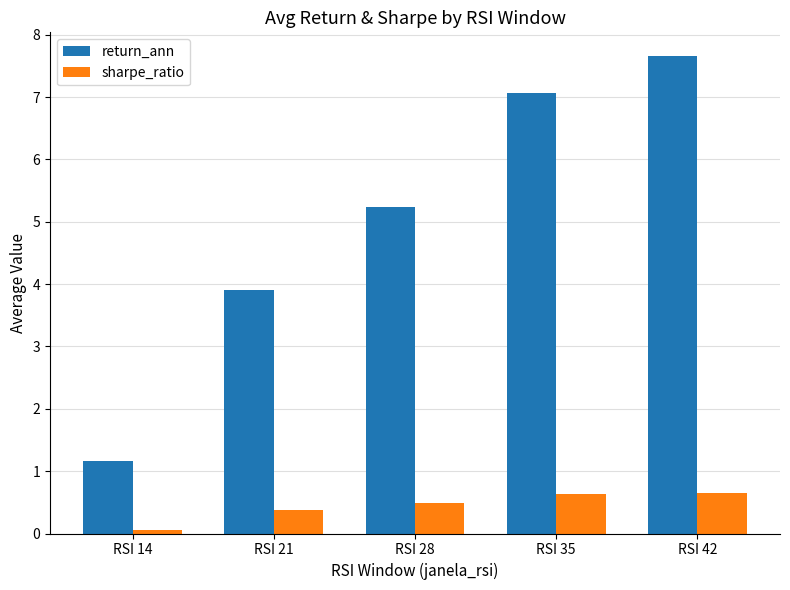

Which series has the largest range (max minus min)?

return_ann